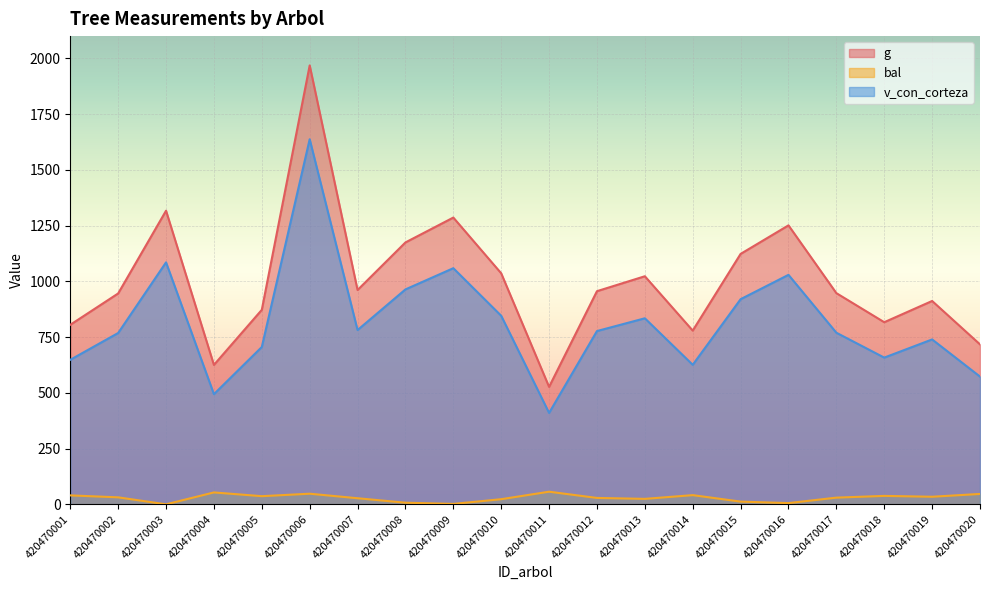

At how many categories does at least one series exceed 1150?

5